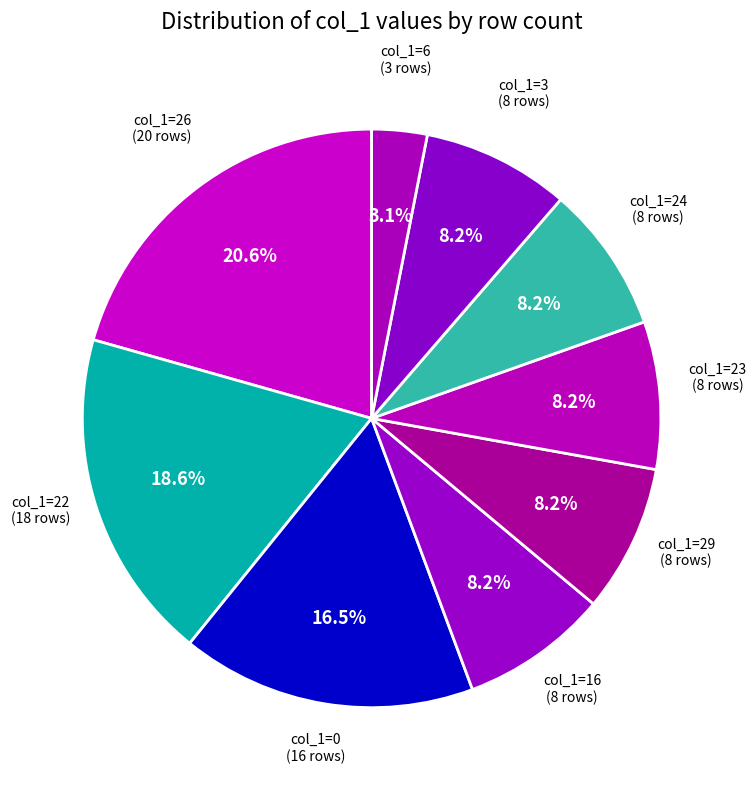

How many segments does this pie chart have?

9